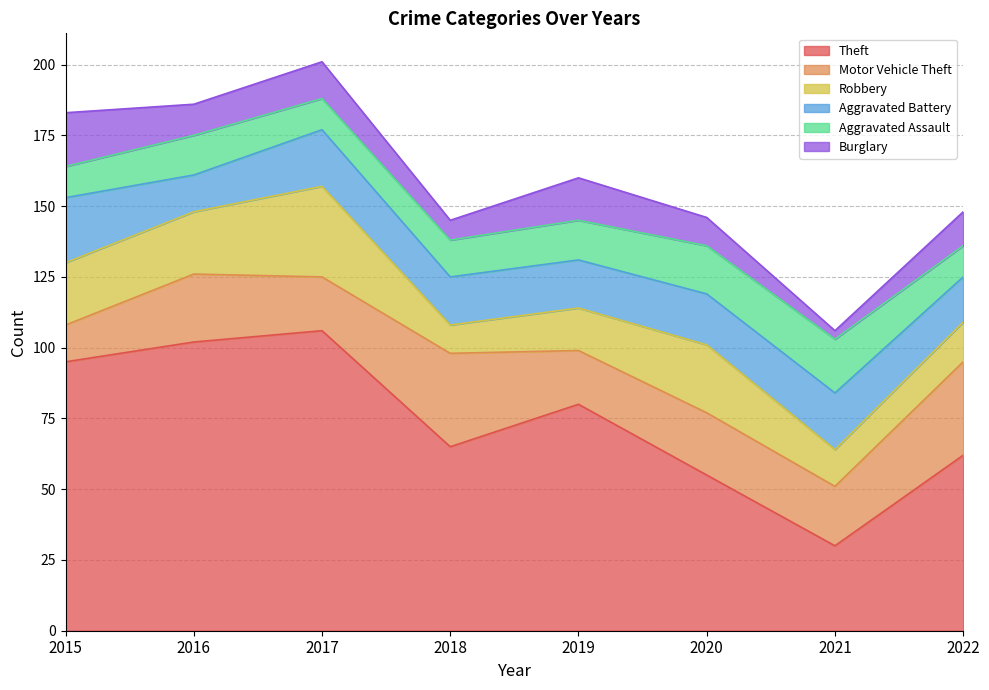

Count the number of data series in this chart.

6